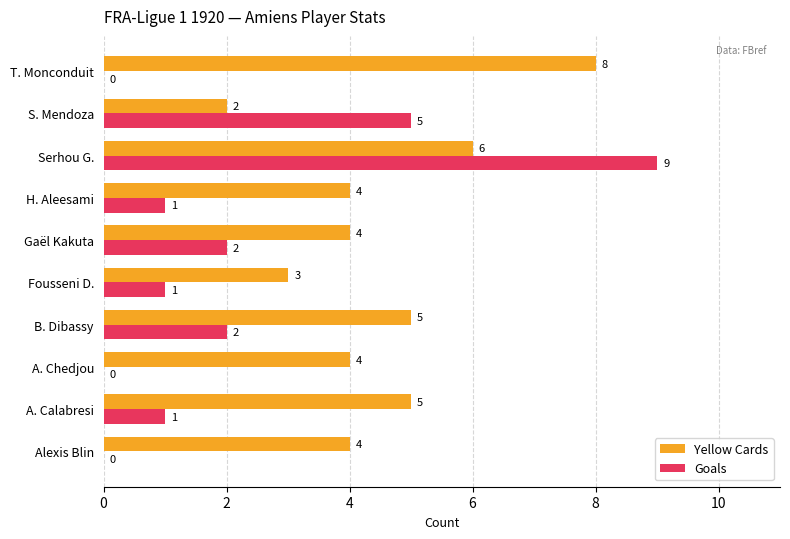

What is the sum of the Goals values at B. Dibassy and H. Aleesami?

3